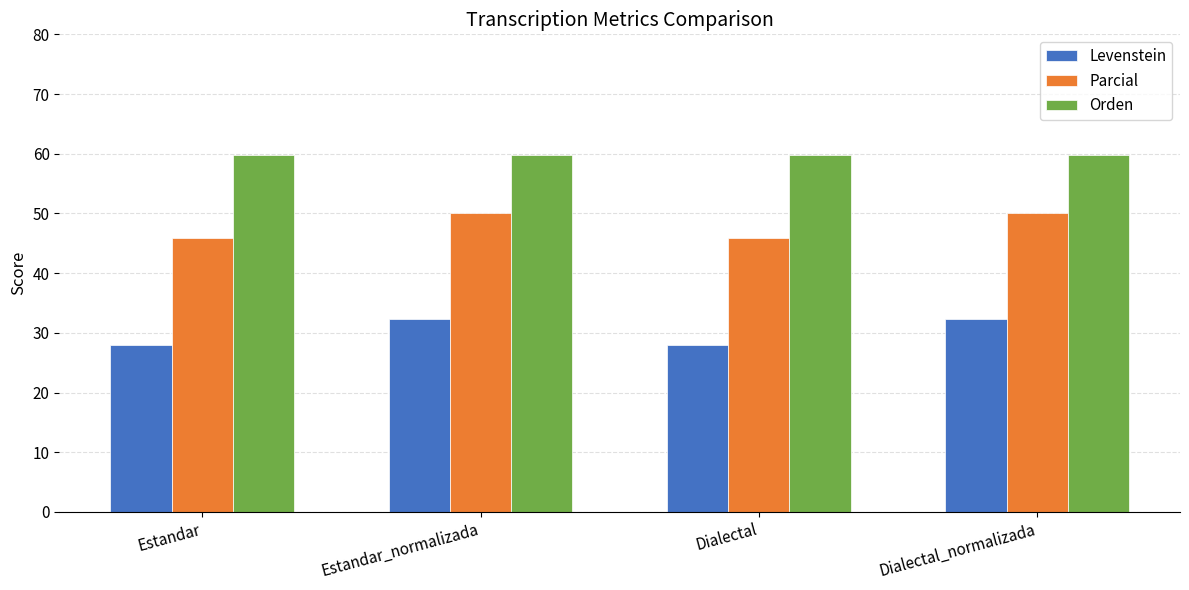

Are the bars horizontal?

No